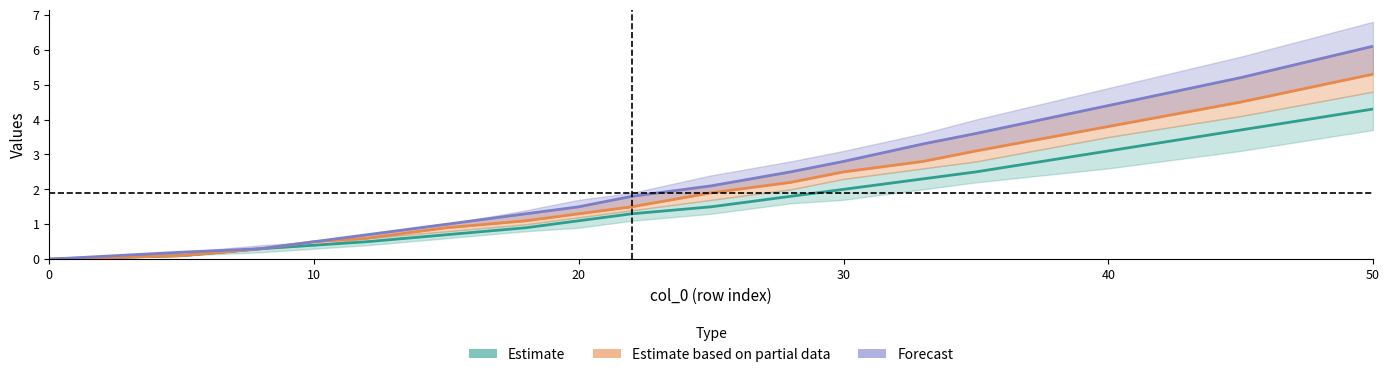

Reading left to right, transcribe all the data shown in this chart.

Estimate: 0.0	0.1	0.3	0.4	0.5	0.7	0.9	1.1	1.3	1.5	1.8	2.0	2.3	2.5	3.1	3.7	4.3
Estimate based on partial data: 0.0	0.1	0.3	0.5	0.6	0.9	1.1	1.3	1.5	1.9	2.2	2.5	2.8	3.1	3.8	4.5	5.3
Forecast: 0.0	0.2	0.3	0.5	0.7	1.0	1.3	1.5	1.8	2.1	2.5	2.8	3.3	3.6	4.4	5.2	6.1